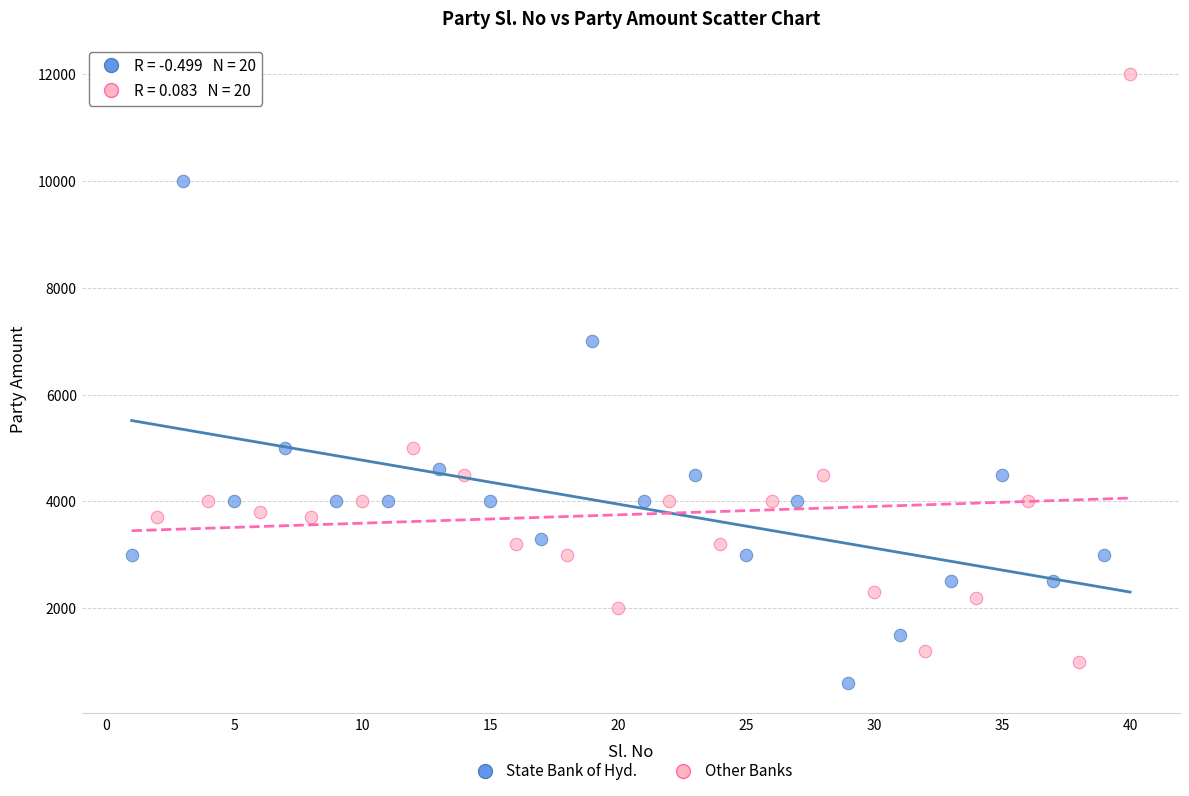

Which series reaches the minimum Y coordinate?

State Bank of Hyd.